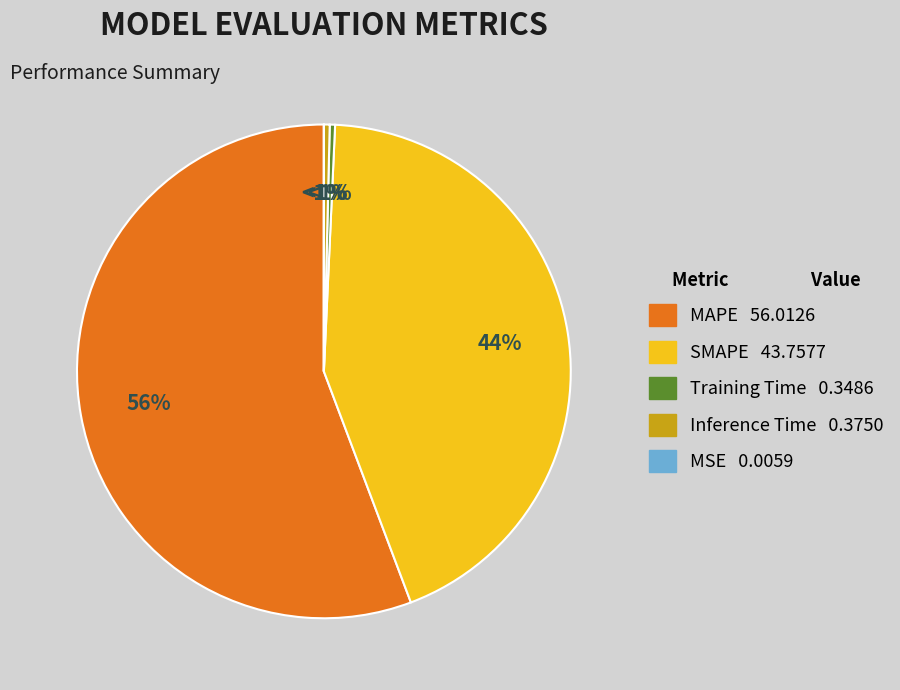

Which category has the biggest portion of the pie?

MAPE